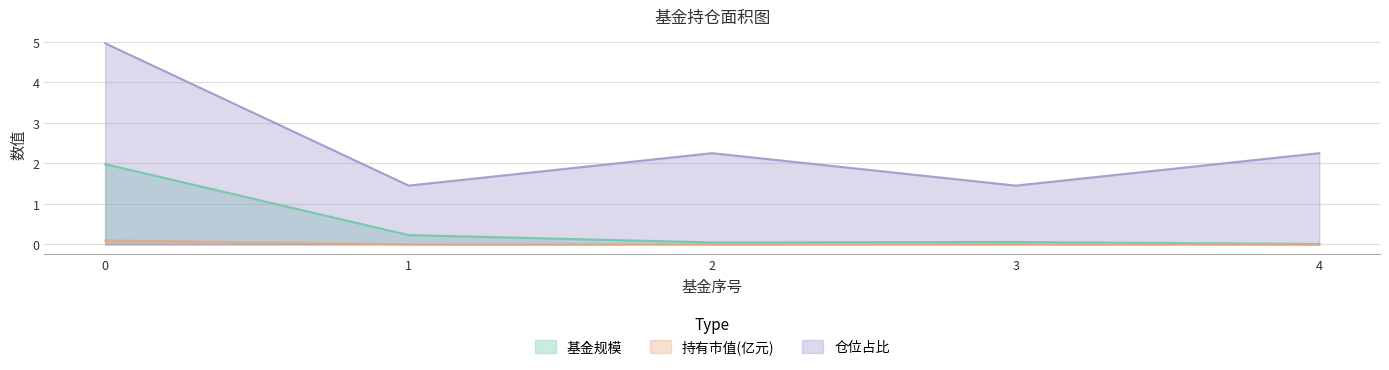

Between 0 and 4, which series saw the biggest shift?

仓位占比